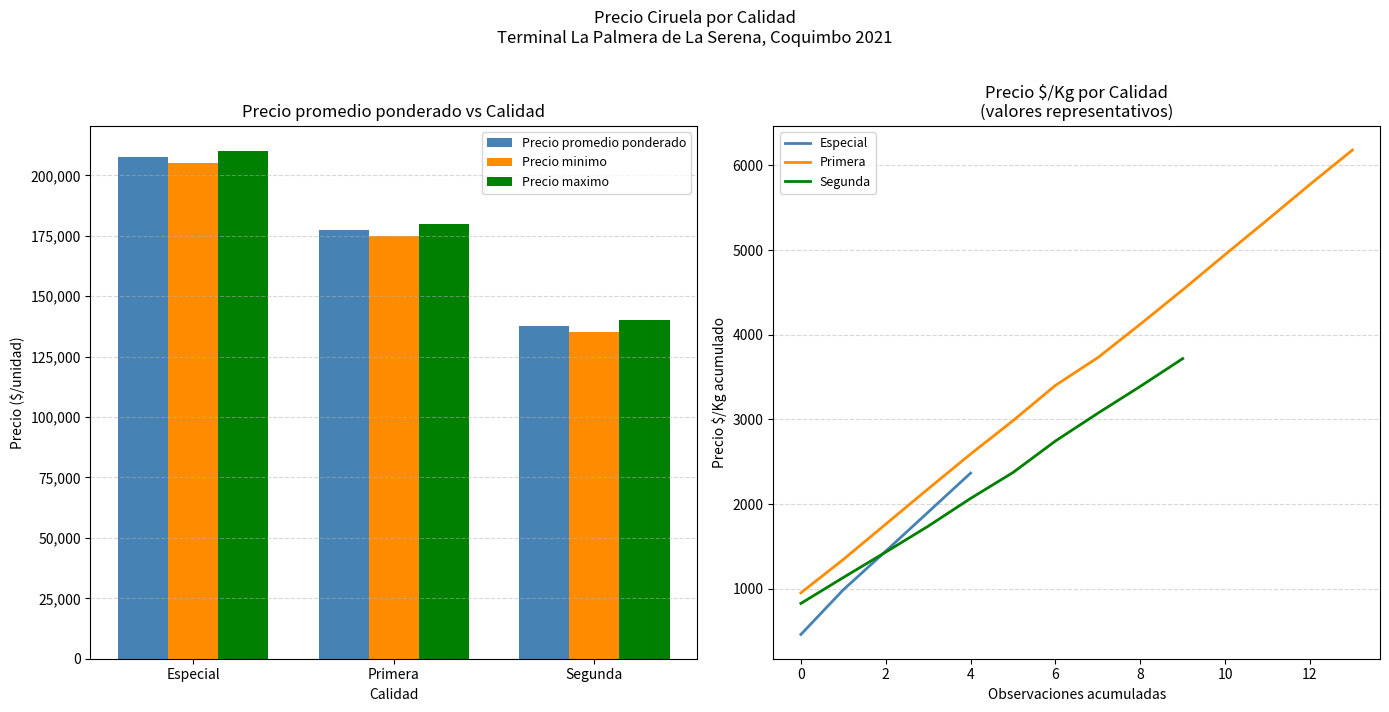

Reading left to right, list all the values displayed in this chart.

Precio promedio ponderado: 207500	177500	137500
Precio minimo: 205000	175000	135000
Precio maximo: 210000	180000	140000